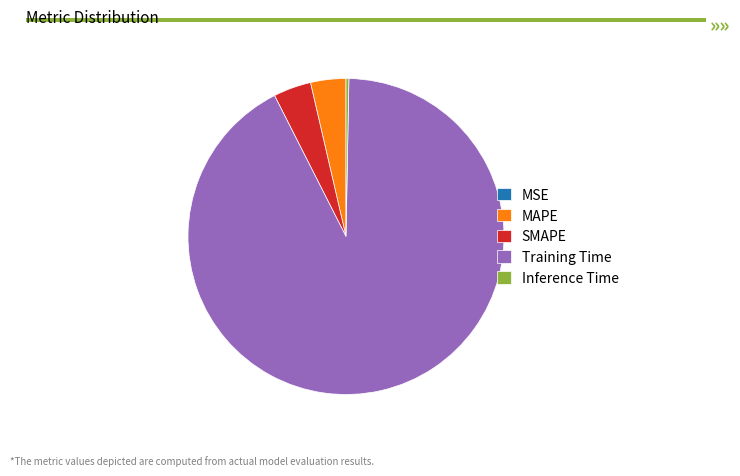

Which category has the biggest portion of the pie?

Training Time